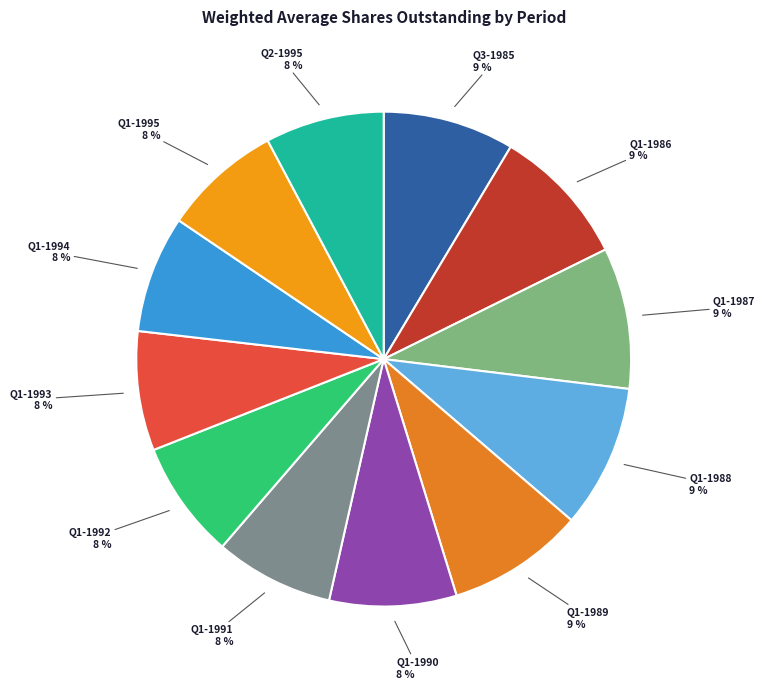

Does any single category account for the majority?

No